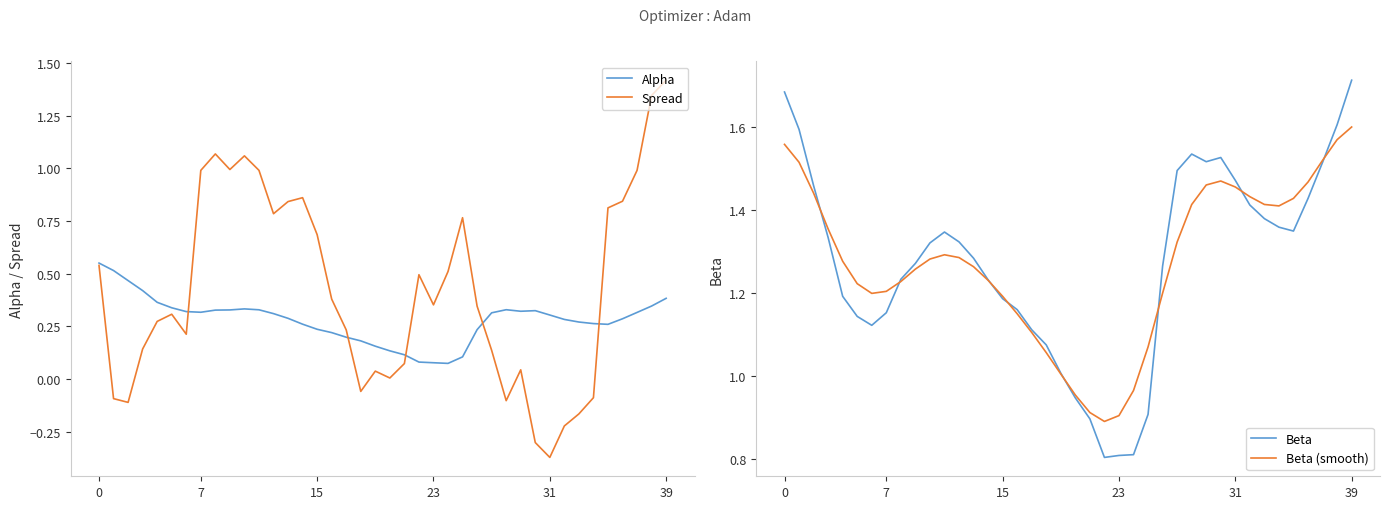

Which has a higher value, 22 or 30?

30